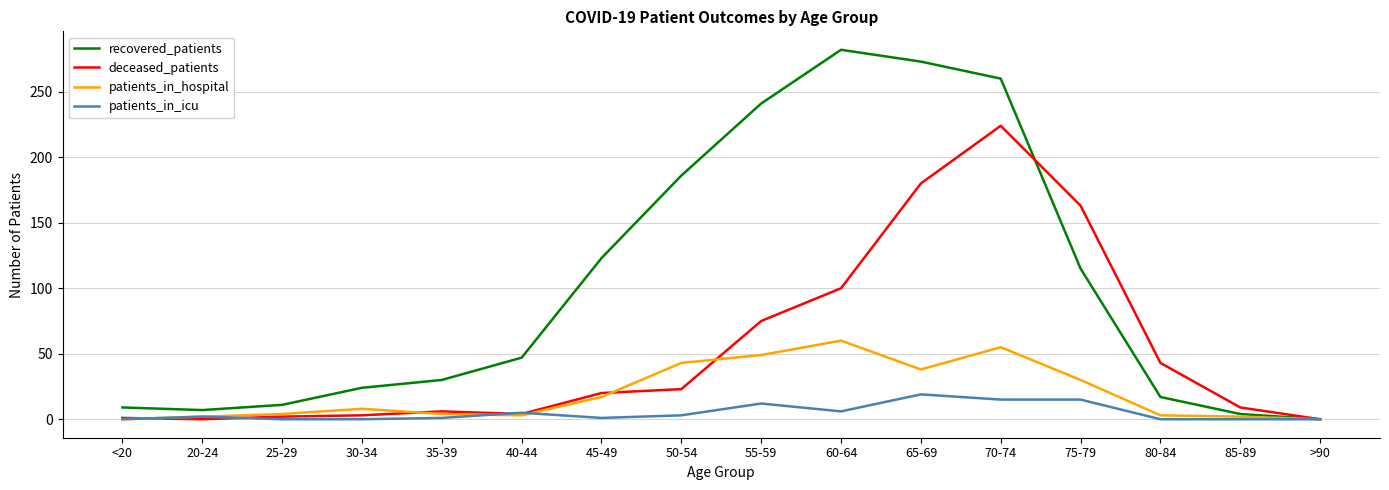

Which series changed the most between 50-54 and 85-89?

recovered_patients